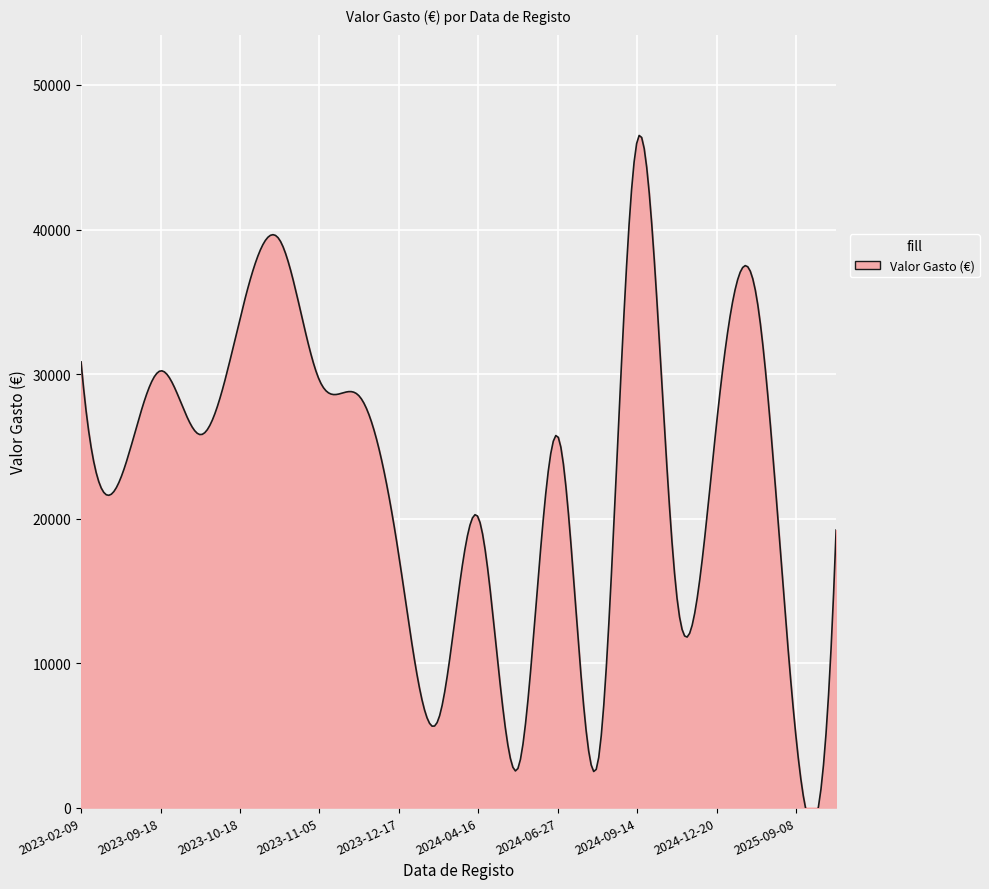

What is the greatest value displayed?

46203.8